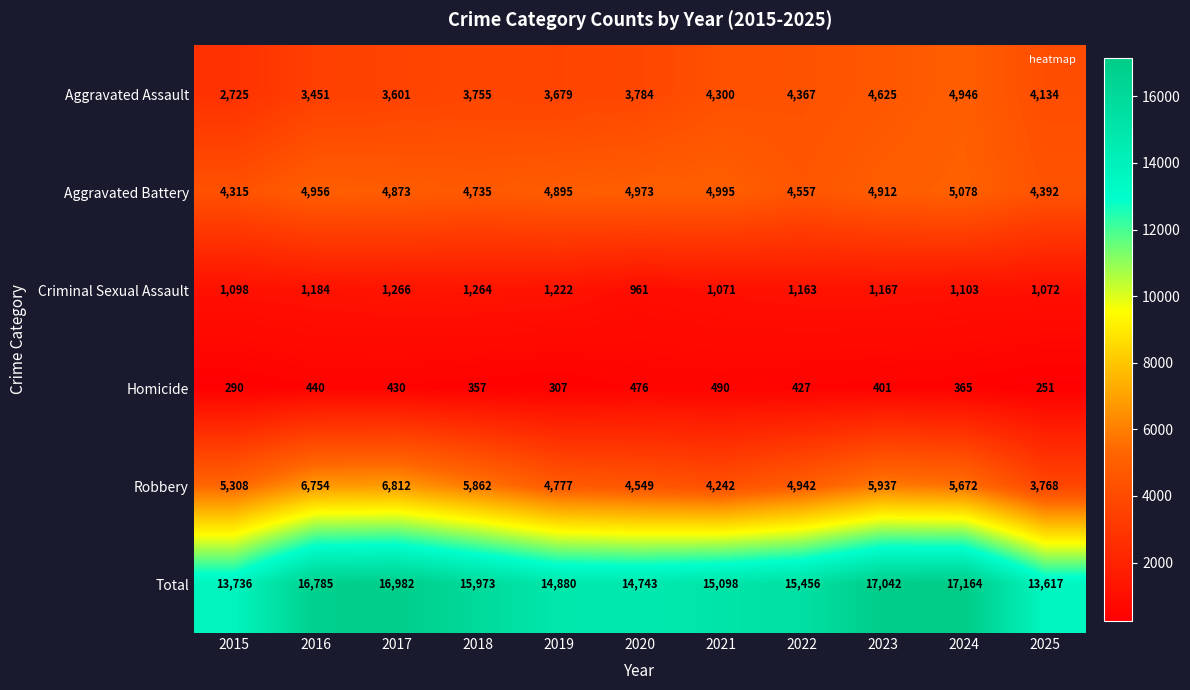

What is the minimum value for Total?

13617